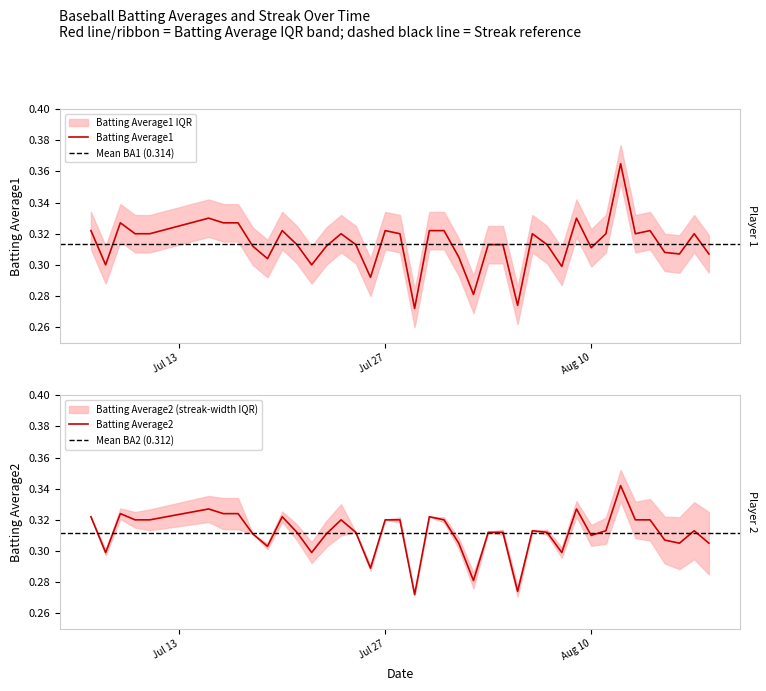

Between Jul 27 and 31, which series saw the biggest shift?

Batting Average1